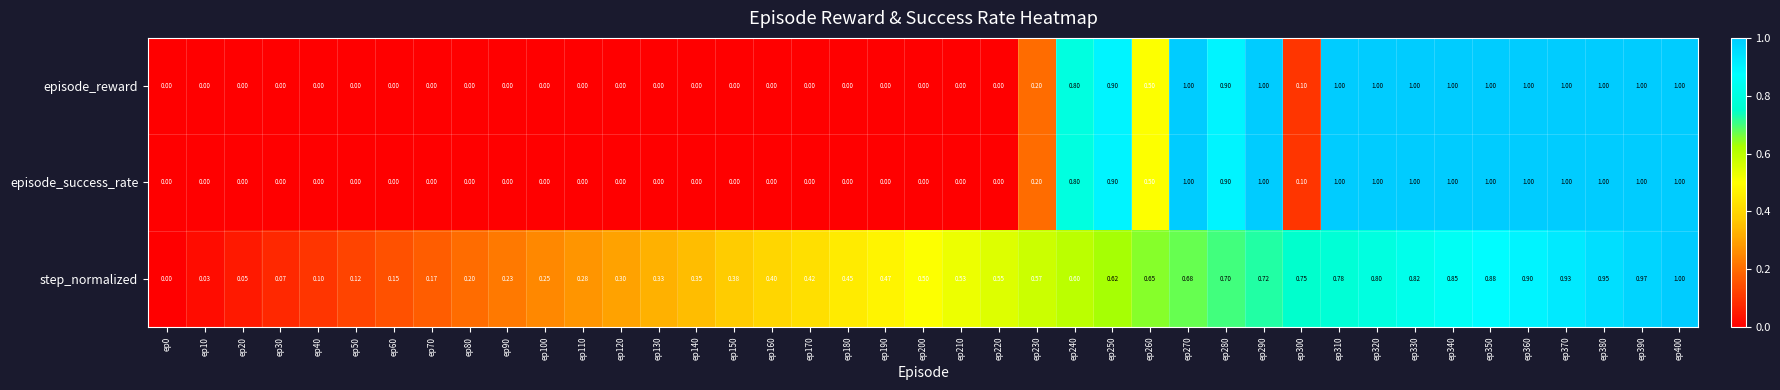

Which series changed the most between ep330 and ep390?

step_normalized